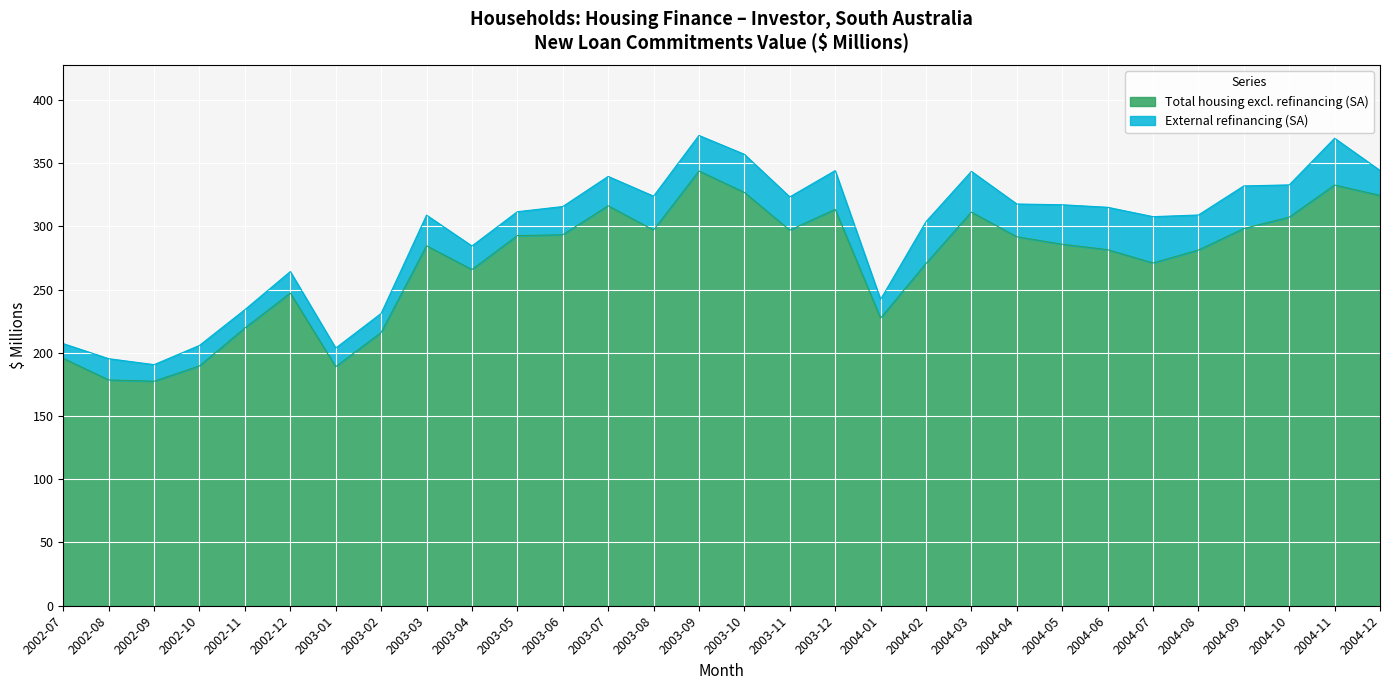

Approximately how many times larger is the value at 2003-02 compared to 2003-05?

0.7